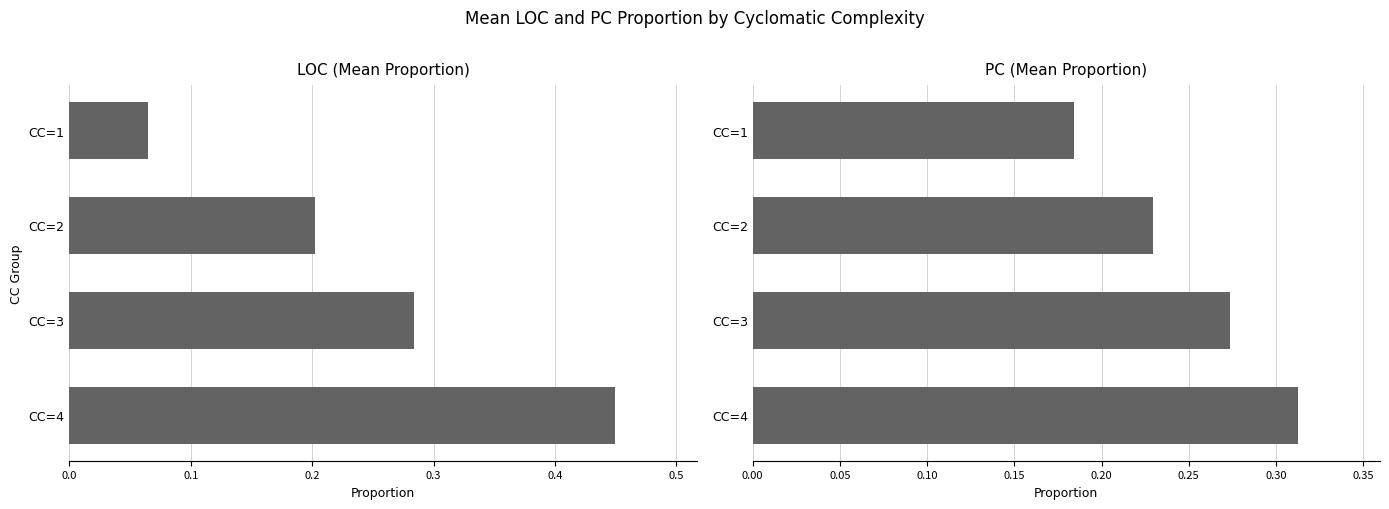

Are the bars grouped side by side (vs. stacked)?

Yes